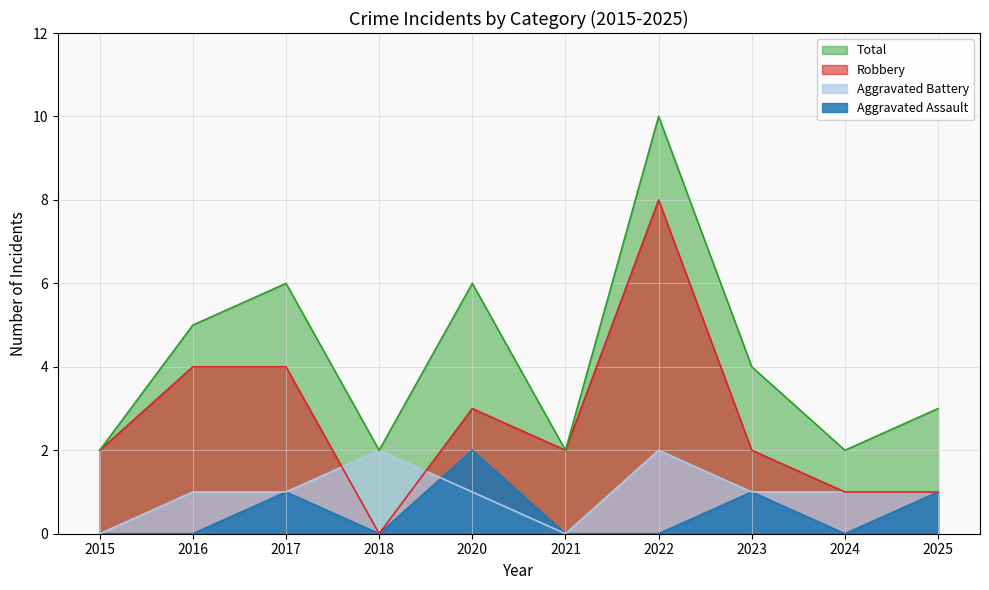

How many Aggravated Assault values are between 0 and 1?

9